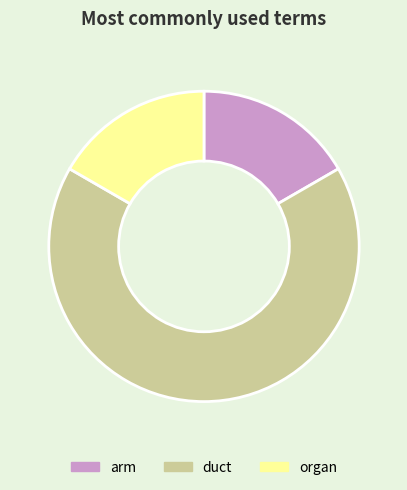

What is the majority slice?

duct